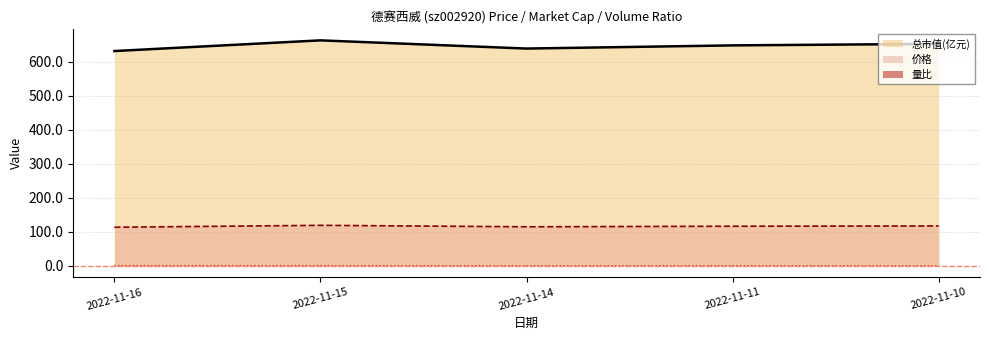

How many interior local valleys does the 价格 series have?

1